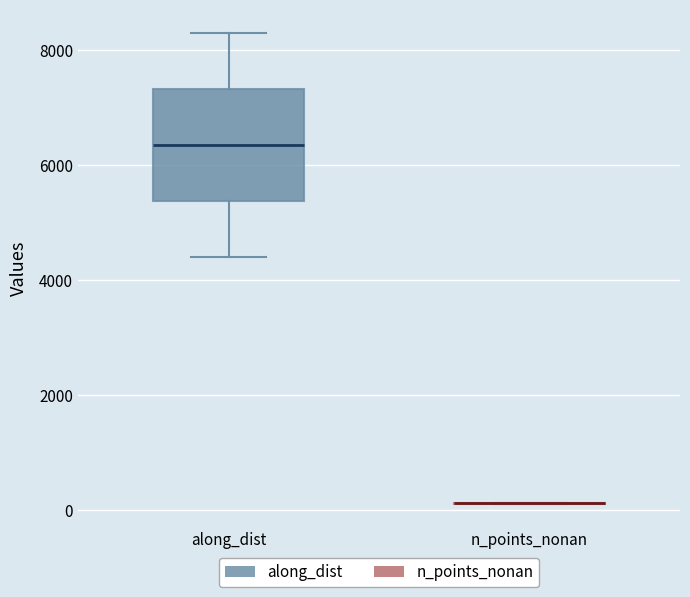

Reading left to right, transcribe this box plot: for each box, give where its median line is, the range the box spans, and where its two whiskers end, as read against the y-axis. The values are not printed on the chart, so give them approximately, as read against the axis.

along_dist: median 6400, box 5400 to 7400, whiskers 4400 to 8200
n_points_nonan: box collapsed to a line at 200, whiskers 200 to 200